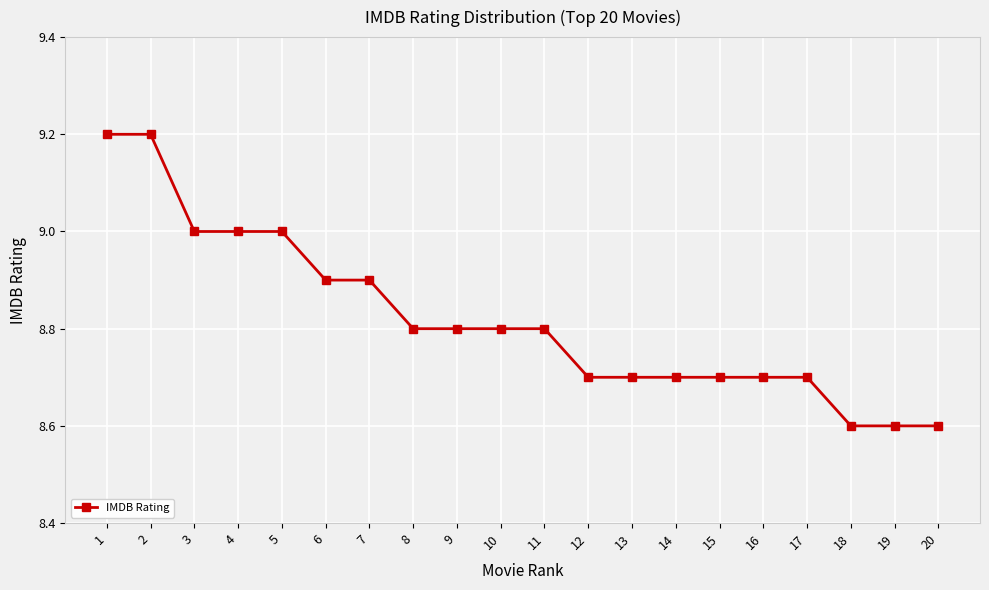

Reading left to right, extract all data points from this chart.

9.2	9.2	9.0	9.0	9.0	8.9	8.9	8.8	8.8	8.8	8.8	8.7	8.7	8.7	8.7	8.7	8.7	8.6	8.6	8.6